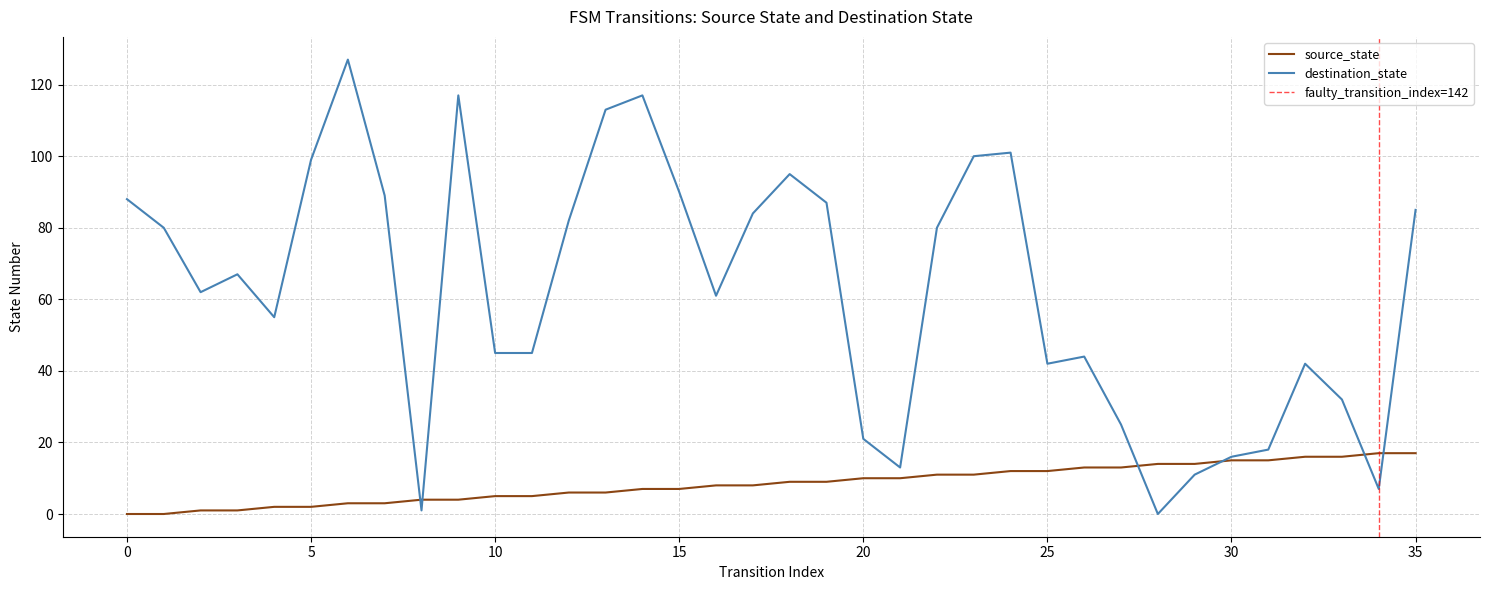

How many intersections are there between source_state and destination_state?

6